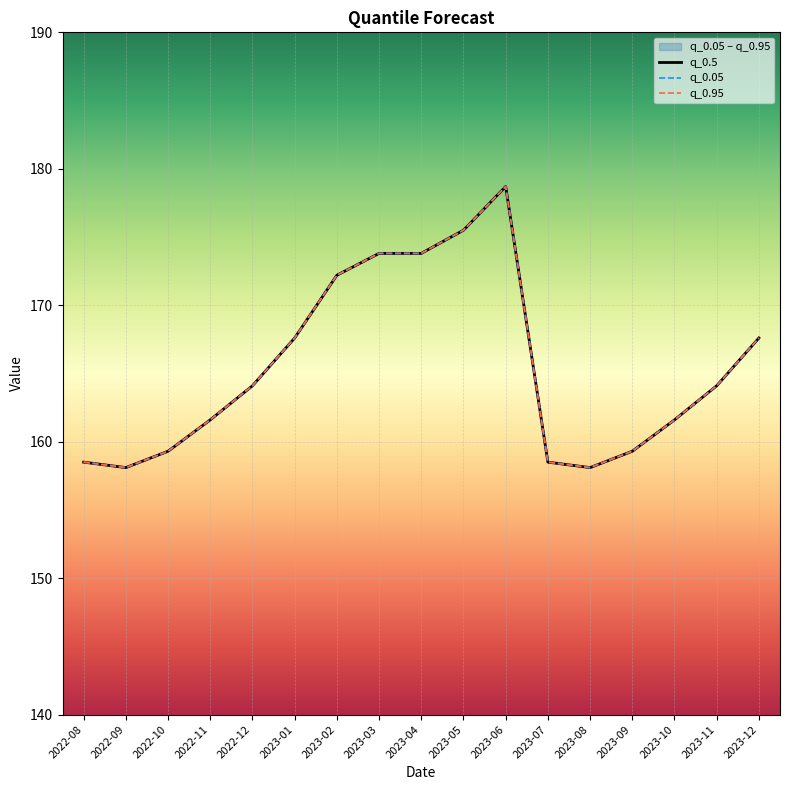

Reading left to right, what are all the values shown in this chart?

q_0.5: 158.5	158.1	159.3	161.6	164.1	167.6	172.2	173.8	173.8	175.5	178.7	158.5	158.1	159.3	161.6	164.1	167.6
q_0.05: 158.5	158.1	159.3	161.6	164.1	167.6	172.2	173.8	173.8	175.5	178.7	158.5	158.1	159.3	161.6	164.1	167.6
q_0.95: 158.5	158.1	159.3	161.6	164.1	167.6	172.2	173.8	173.8	175.5	178.7	158.5	158.1	159.3	161.6	164.1	167.6